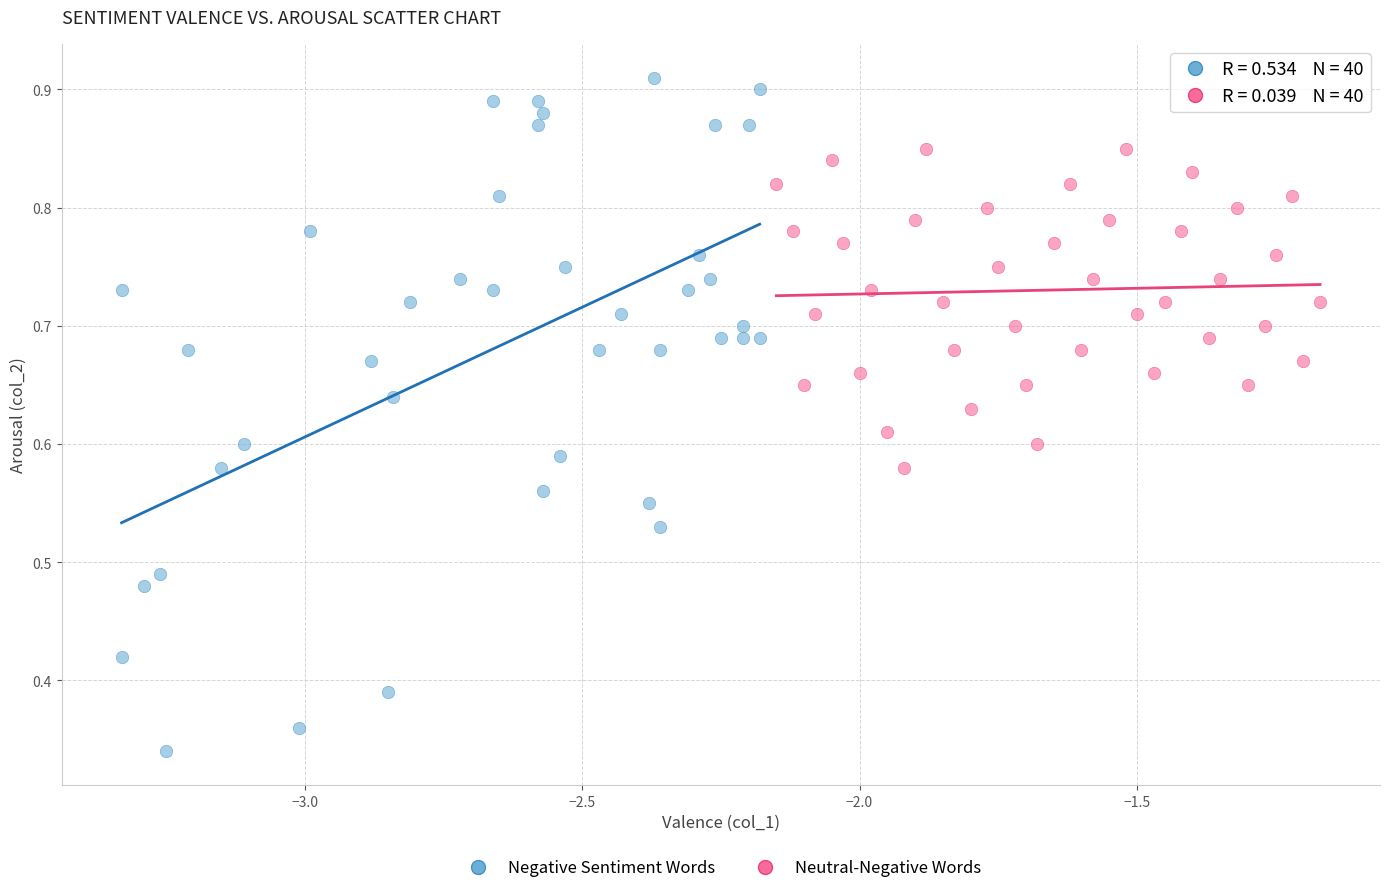

What are all the series names shown in the legend?

Negative Sentiment Words, Neutral-Negative Words